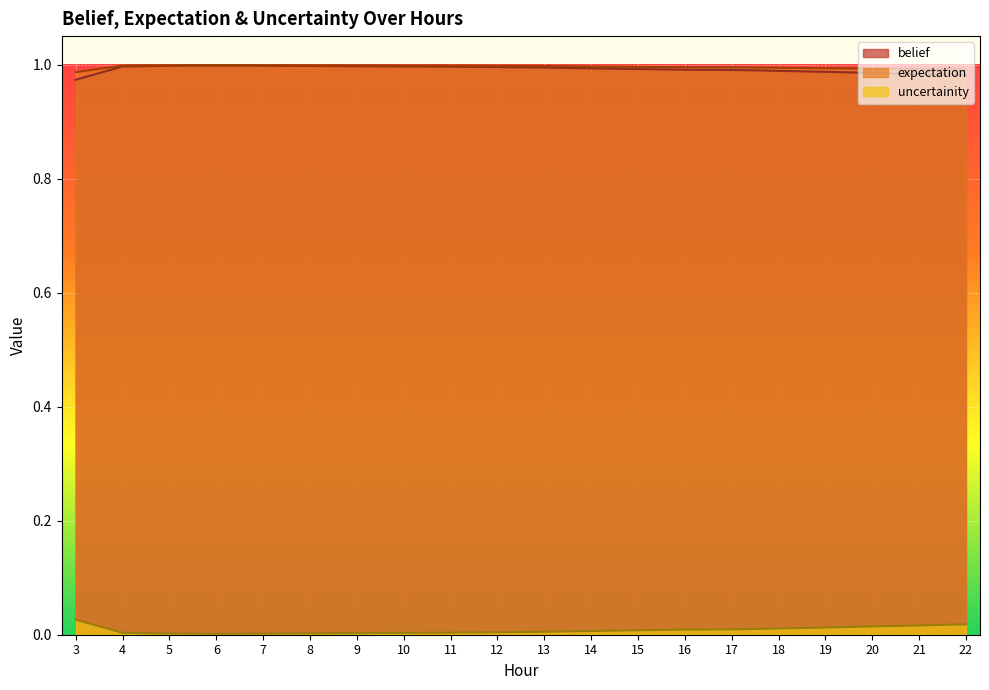

Reading left to right, what are all the values shown in this chart?

belief: 1.0	1.0	1.0	1.0	1.0	1.0	1.0	1.0	1.0	1.0	1.0	1.0	1.0	1.0	1.0	1.0	1.0	1.0	1.0	1.0
expectation: 1.0	1.0	1.0	1.0	1.0	1.0	1.0	1.0	1.0	1.0	1.0	1.0	1.0	1.0	1.0	1.0	1.0	1.0	1.0	1.0
uncertainity: 0.0	0.0	0.0	0.0	0.0	0.0	0.0	0.0	0.0	0.0	0.0	0.0	0.0	0.0	0.0	0.0	0.0	0.0	0.0	0.0